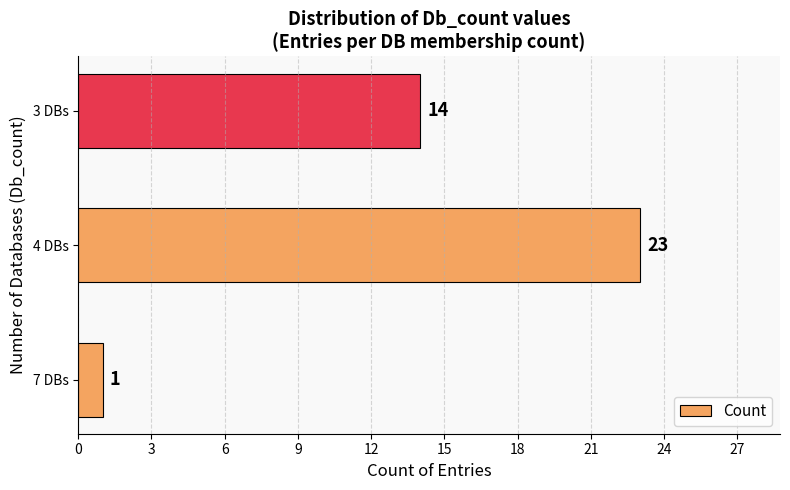

Count the values in the range 1 to 23.

3